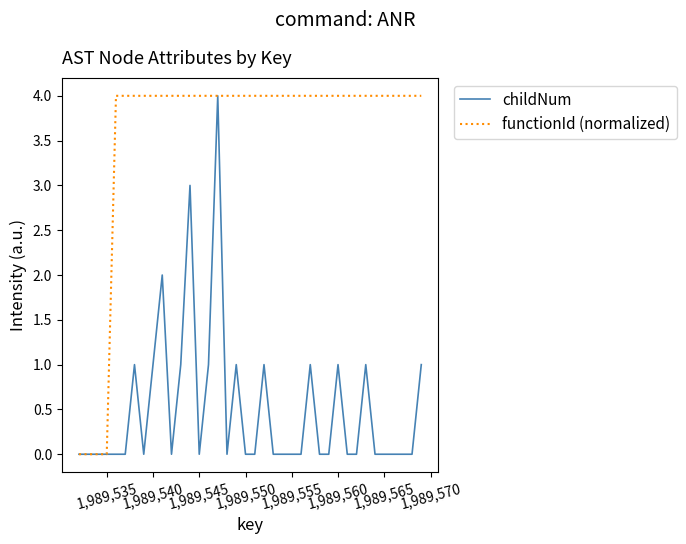

What is the maximum value for functionId (normalized)?

4